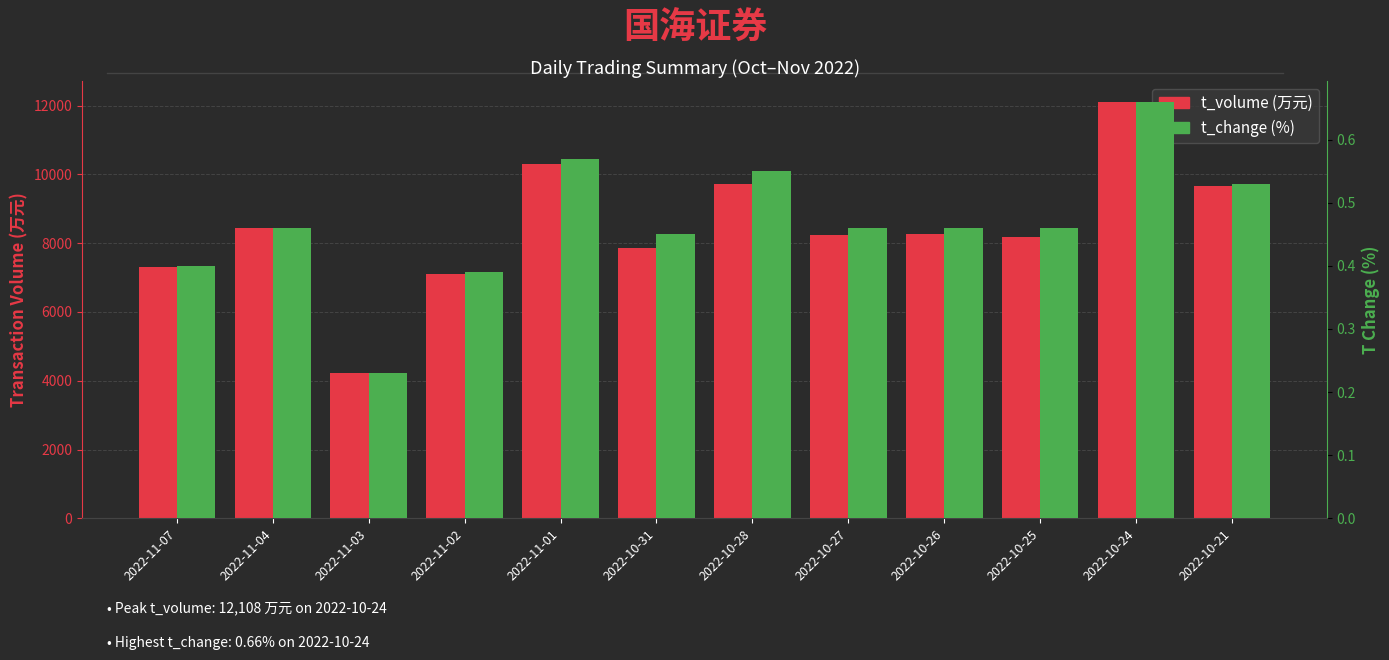

Reading left to right, transcribe all the data shown in this chart.

t_volume: 2022-11-07=7298.0	2022-11-04=8432.0	2022-11-03=4215.0	2022-11-02=7112.0	2022-11-01=10310.0	2022-10-31=7867.0	2022-10-28=9706.0	2022-10-27=8234.0	2022-10-26=8261.0	2022-10-25=8173.0	2022-10-24=12108.0	2022-10-21=9668.0
t_change: 2022-11-07=0.4	2022-11-04=0.5	2022-11-03=0.2	2022-11-02=0.4	2022-11-01=0.6	2022-10-31=0.5	2022-10-28=0.6	2022-10-27=0.5	2022-10-26=0.5	2022-10-25=0.5	2022-10-24=0.7	2022-10-21=0.5